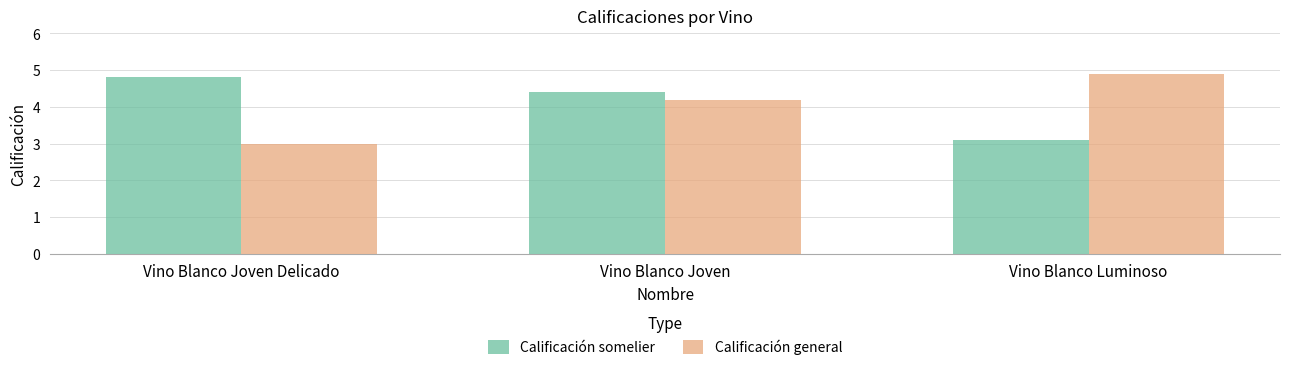

What is the label of the 2nd bar from the left?

Vino Blanco Joven